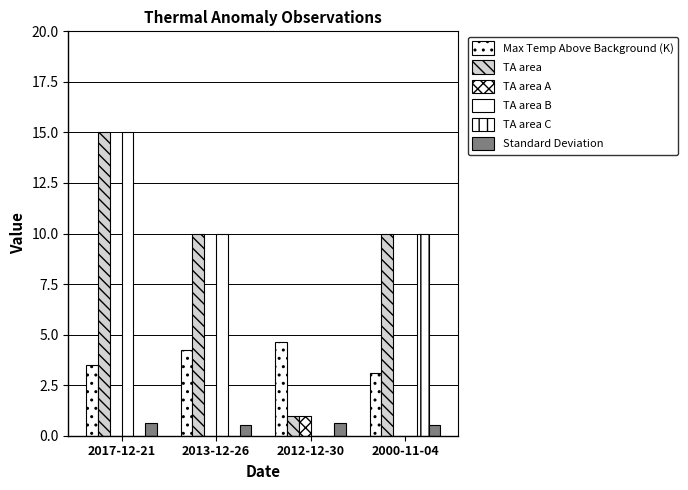

Which series has the largest total across all categories?

TA area